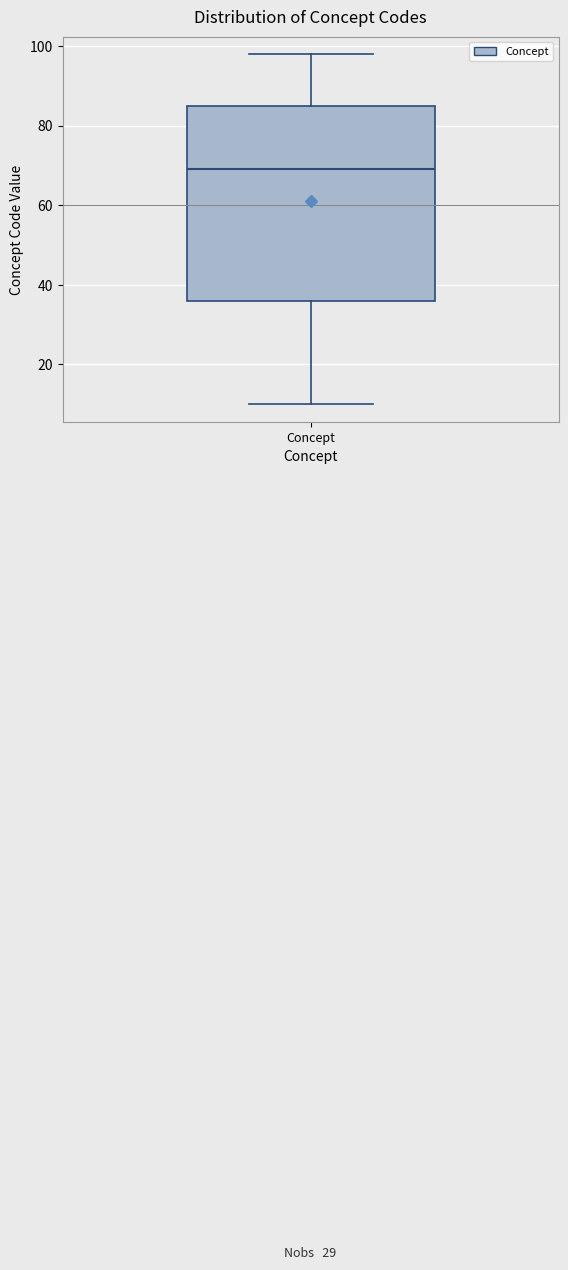

Transcribe this box plot: give where the median line is, the range the box spans, and where the two whiskers end, as read against the y-axis. The values are not printed on the chart, so give them approximately, as read against the axis.

median 70, box 36 to 86, whiskers 10 to 98